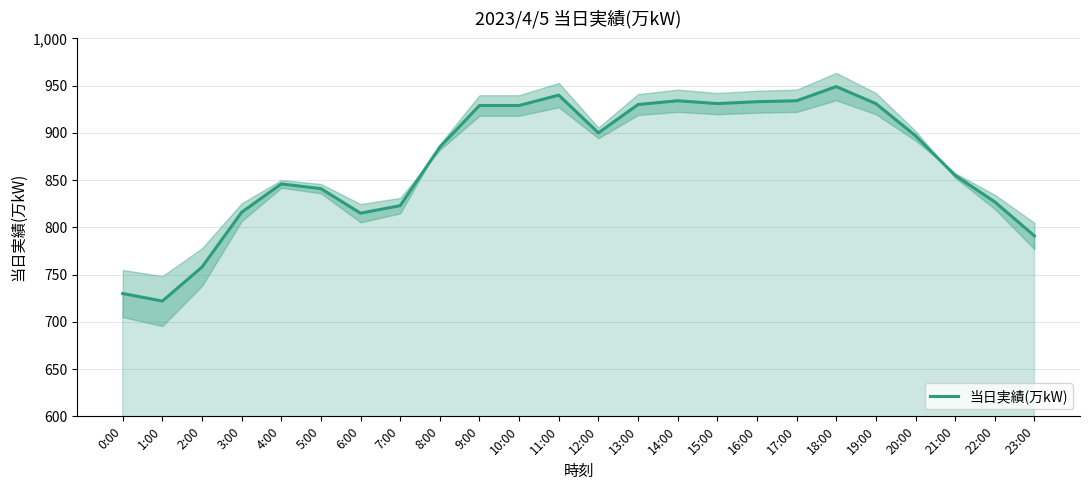

Reading right to left, list all the values displayed in this chart.

23:00=791	22:00=827	21:00=855	20:00=897	19:00=931	18:00=949	17:00=934	16:00=933	15:00=931	14:00=934	13:00=930	12:00=900	11:00=940	10:00=929	9:00=929	8:00=885	7:00=823	6:00=815	5:00=841	4:00=846	3:00=816	2:00=758	1:00=722	0:00=730